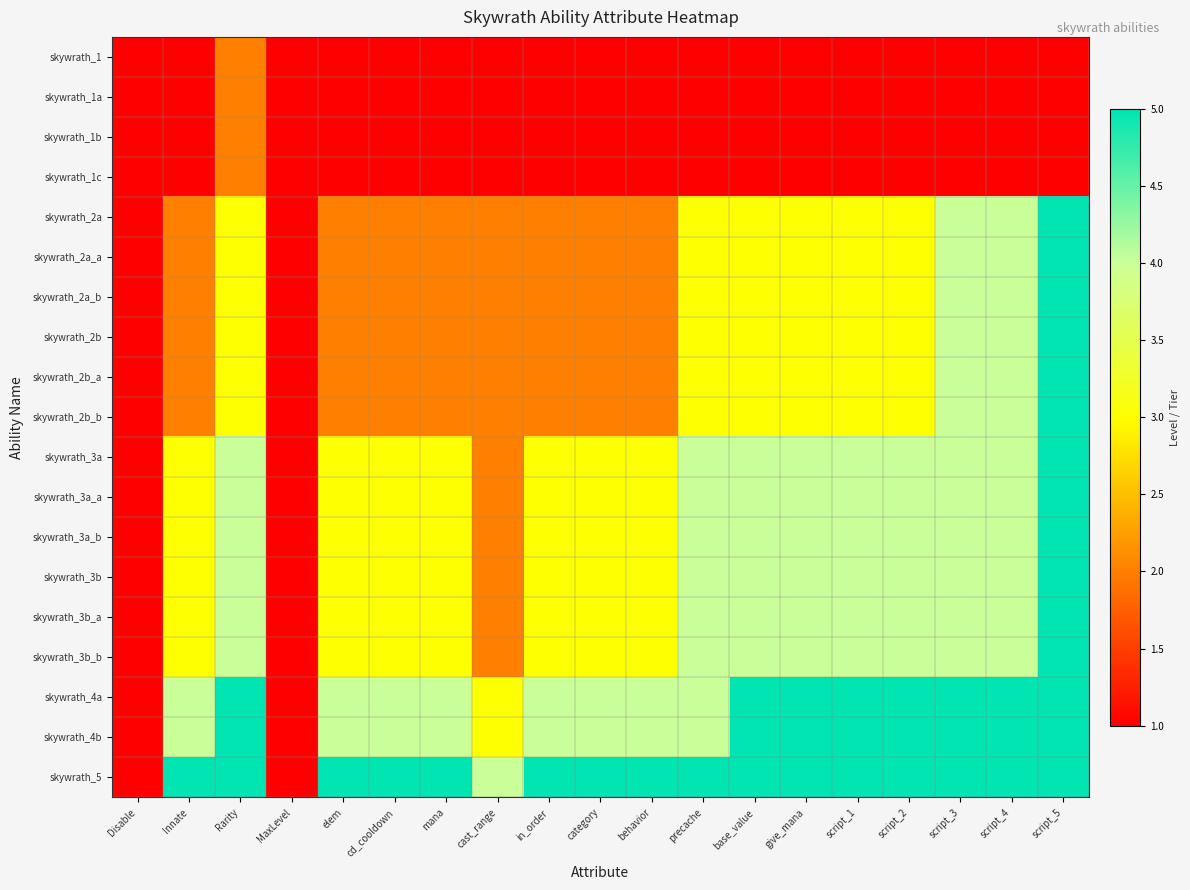

What is the total value across all series at mana?

47